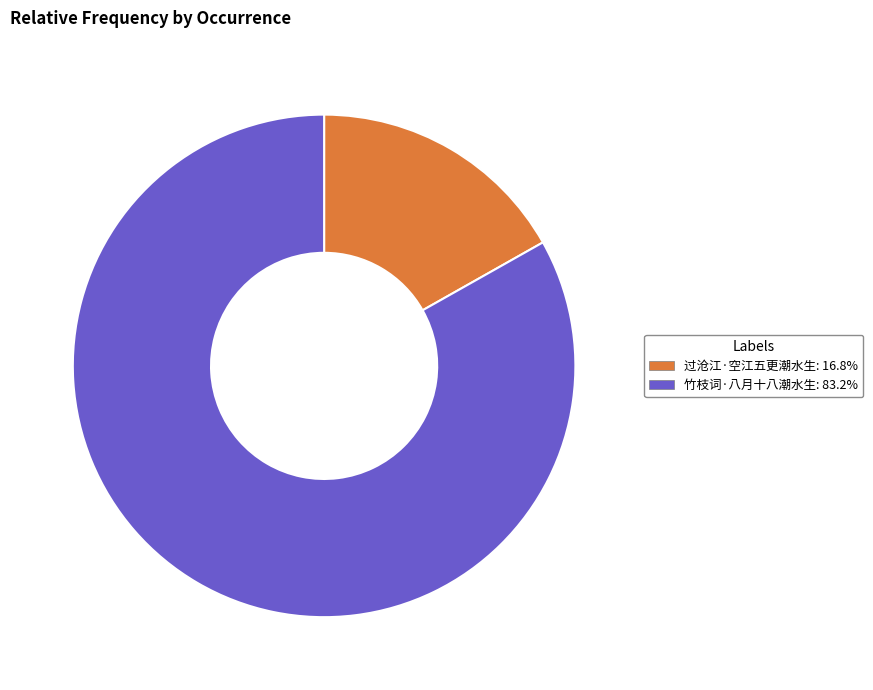

What is the smallest slice in the pie chart?

过沧江·空江五更潮水生